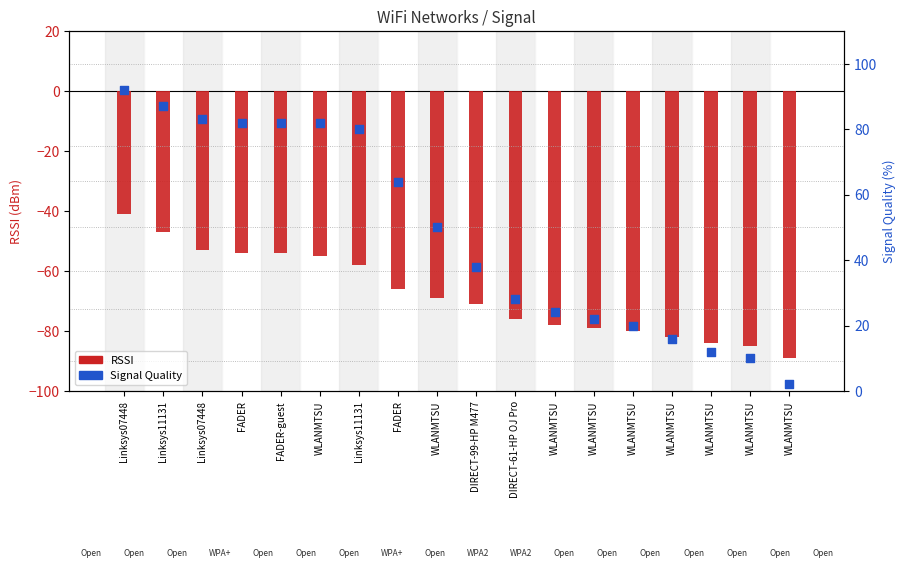

Which series has the largest total across all categories?

Signal Quality